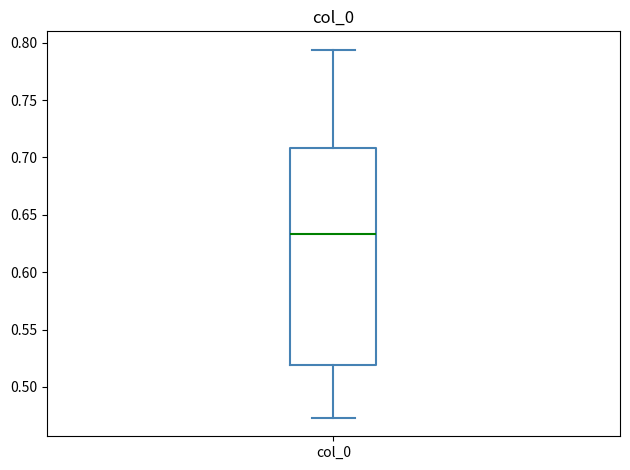

Where is the upper edge of the box for col_0 on the y-axis? The values are not printed on the chart, so give them approximately, as read against the axis.

0.710